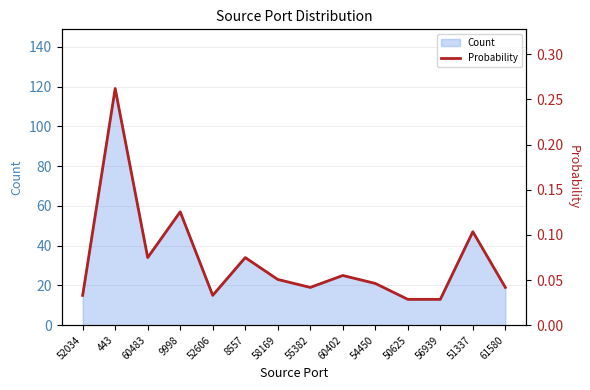

Reading left to right, extract all data points from this chart.

0.0	0.3	0.1	0.1	0.0	0.1	0.1	0.0	0.1	0.0	0.0	0.0	0.1	0.0